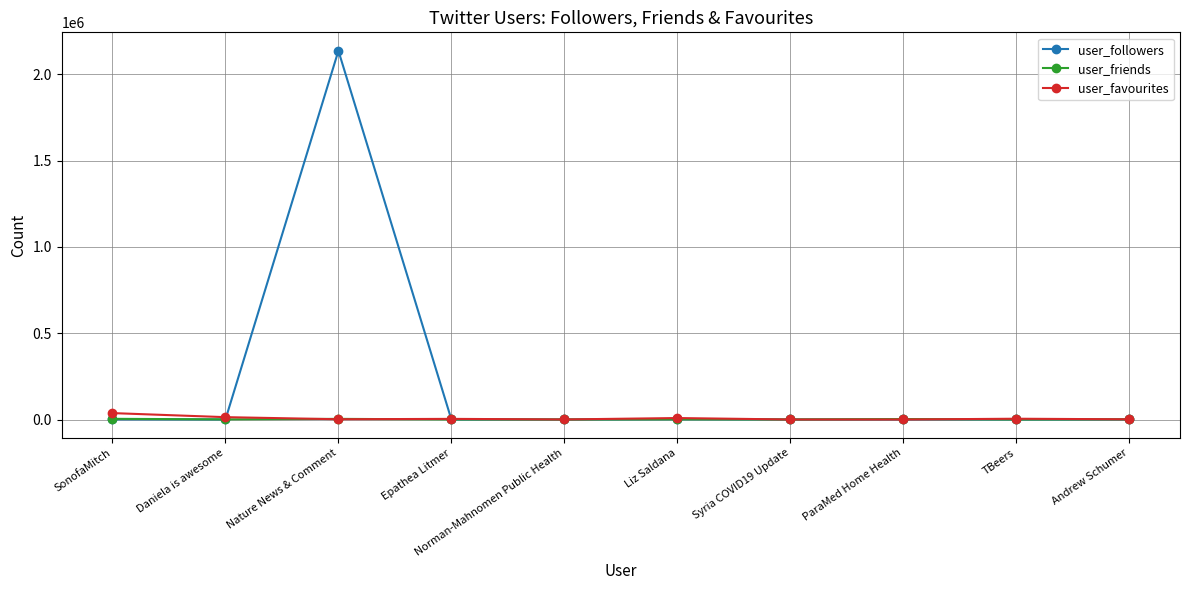

At which category is the sum across all series the highest?

Nature News & Comment